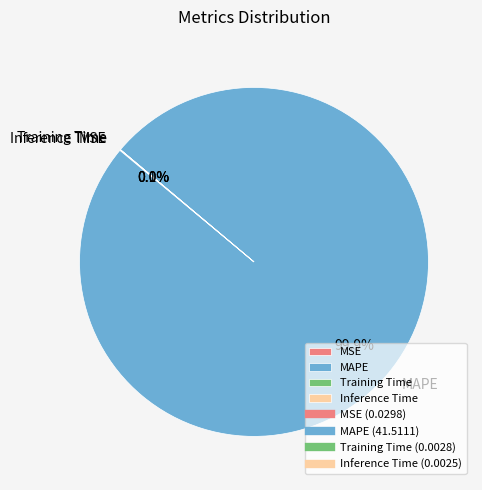

Is there a majority slice in this chart?

Yes